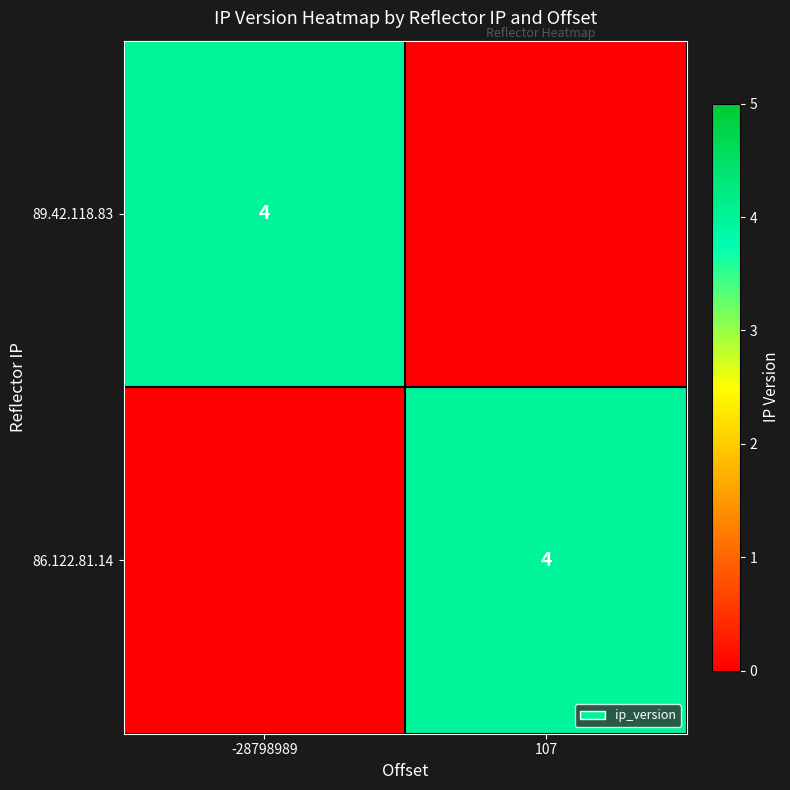

True or false: 89.42.118.83 has a value of 4 at -28798989.

True